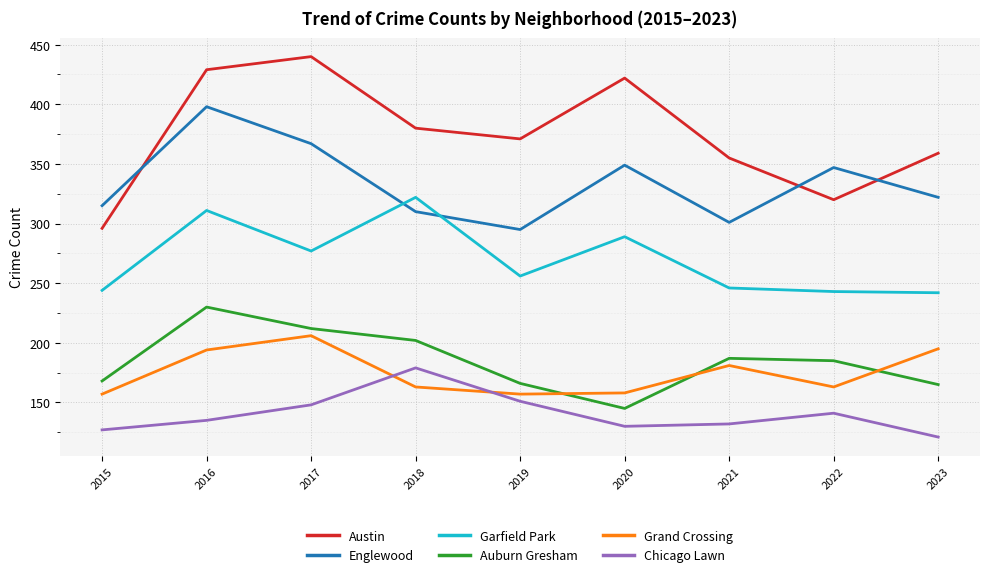

Count the number of data series in this chart.

6